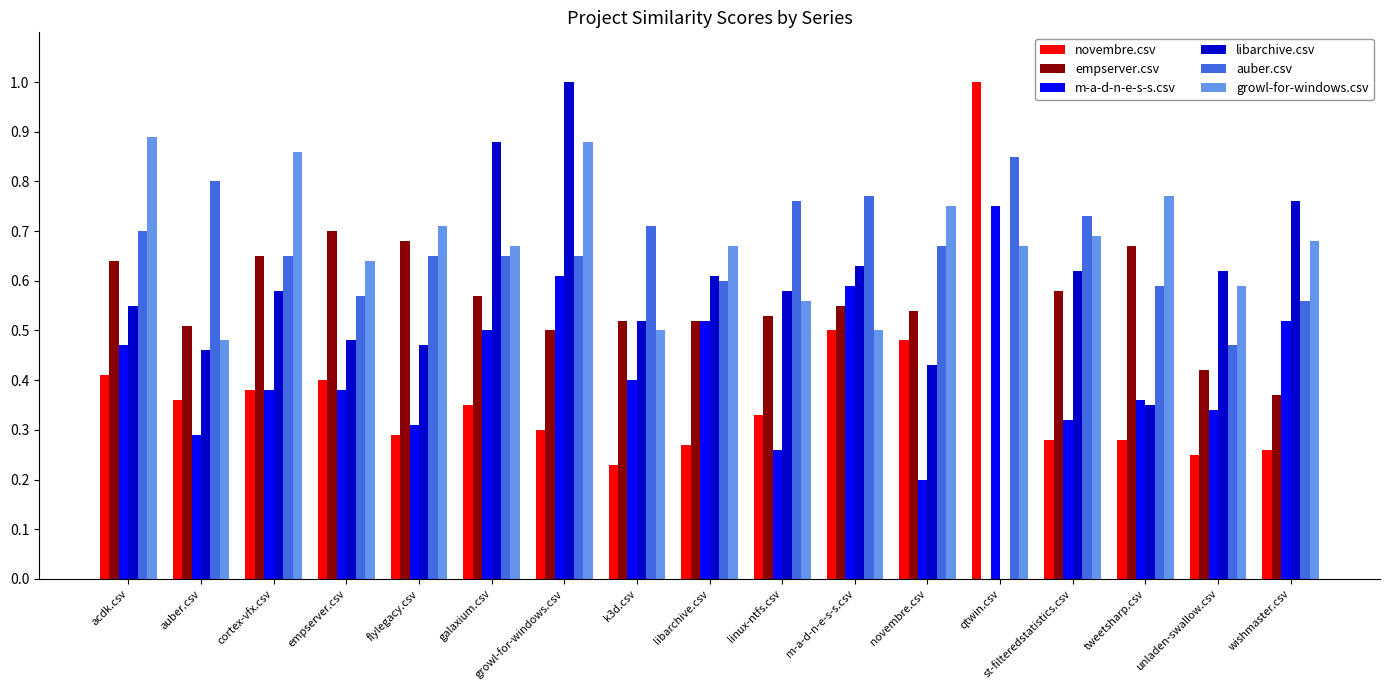

Which category has the highest value in the m-a-d-n-e-s-s.csv series?

qtwin.csv